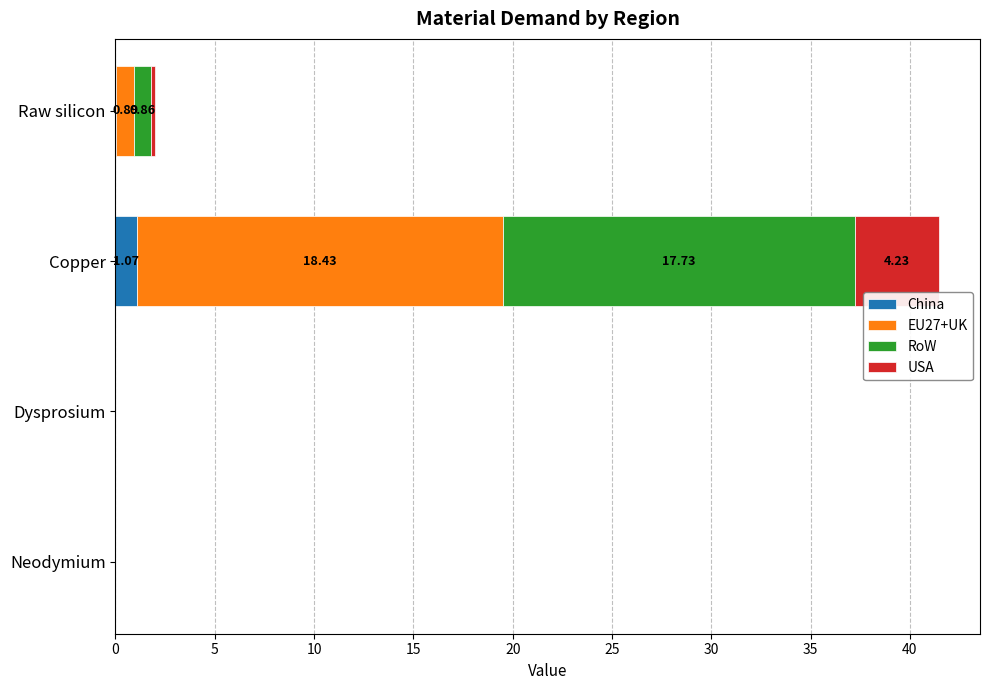

What is the sum of all China values?

1.1